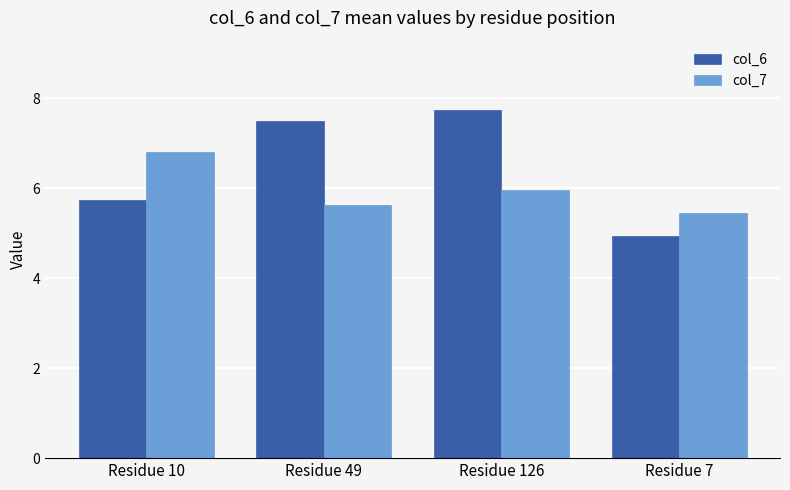

Reading left to right, what are all the values shown in this chart?

col_6: 5.7	7.5	7.7	4.9
col_7: 6.8	5.6	6.0	5.4